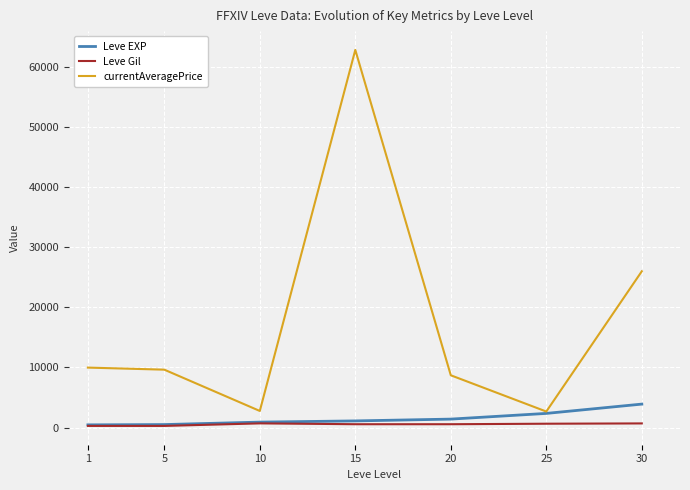

Which series has the largest total across all categories?

currentAveragePrice